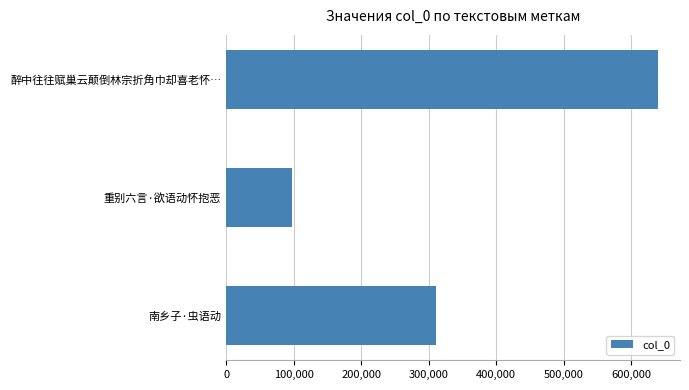

Between 南乡子·虫语动 and 醉中往往赋巢云颠倒林宗折角巾却喜老怀…, which is larger?

醉中往往赋巢云颠倒林宗折角巾却喜老怀…